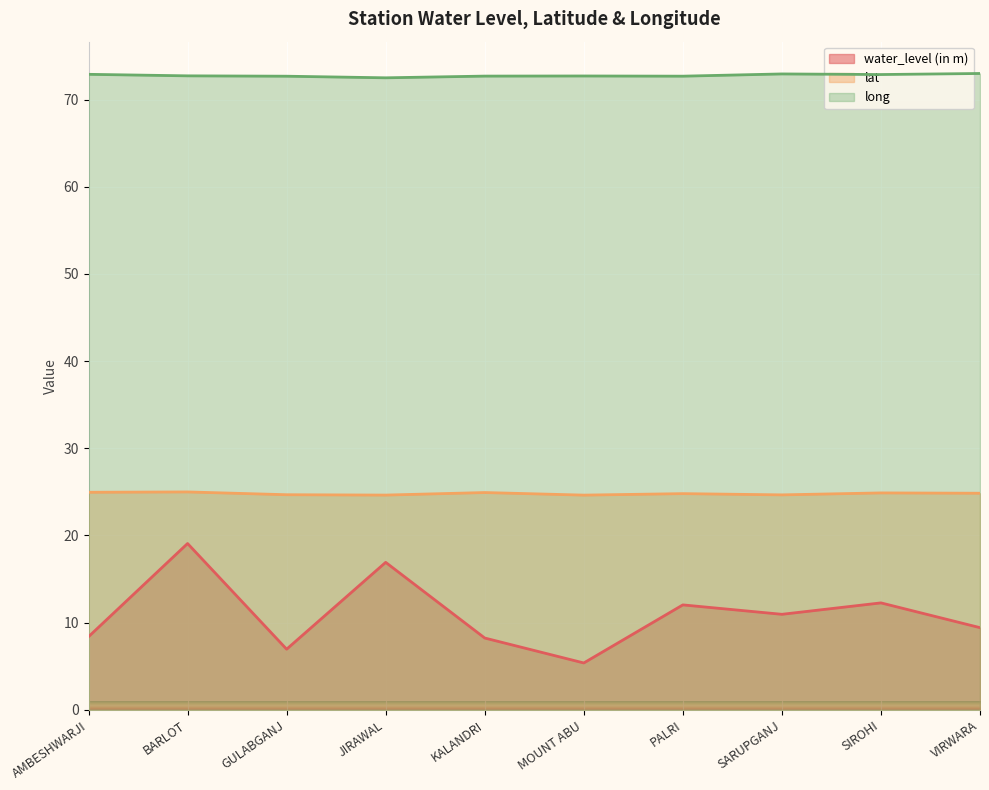

How many values in the water_level (in m) series are below 10?

5